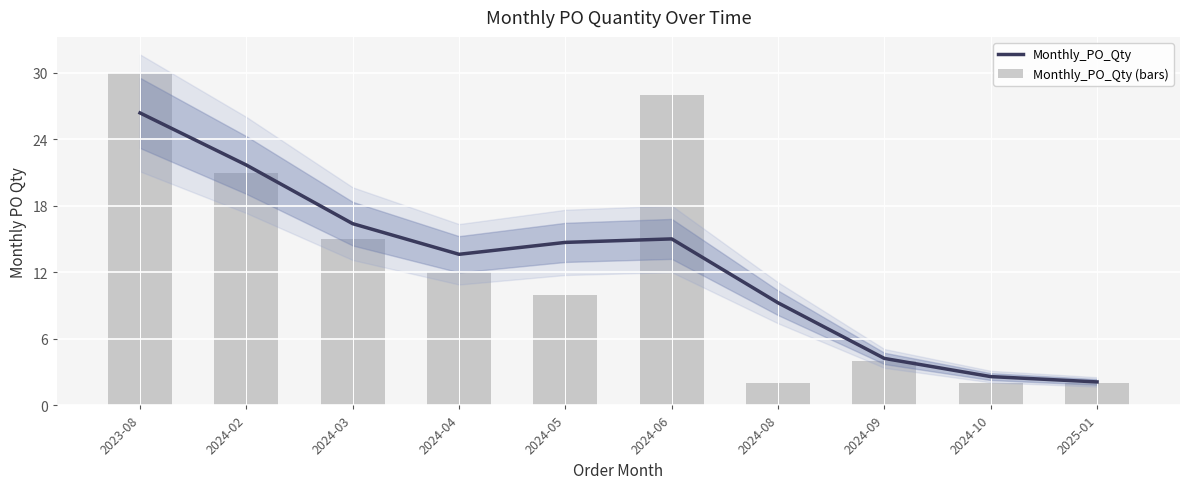

What is the average value of the Monthly_PO_Qty (bars) series?

12.6